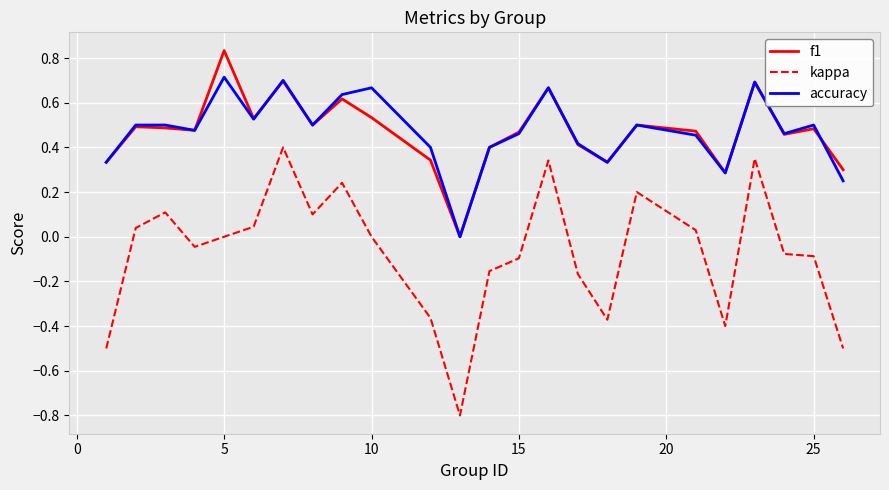

True or false: kappa and f1 intersect in this chart.

False